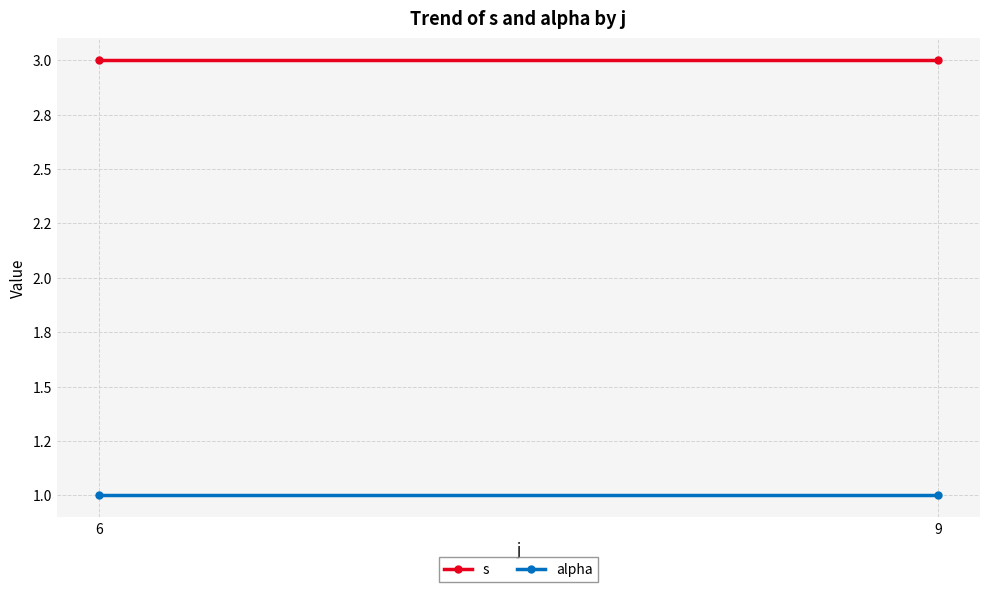

Which category has the lowest value in the s series?

6